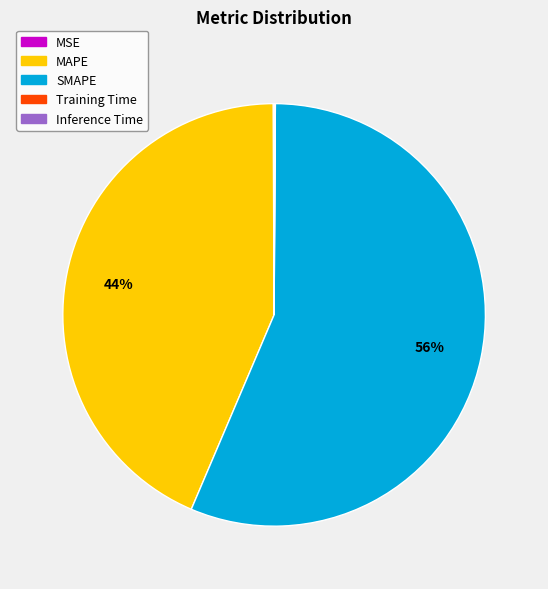

Which category has the biggest portion of the pie?

SMAPE